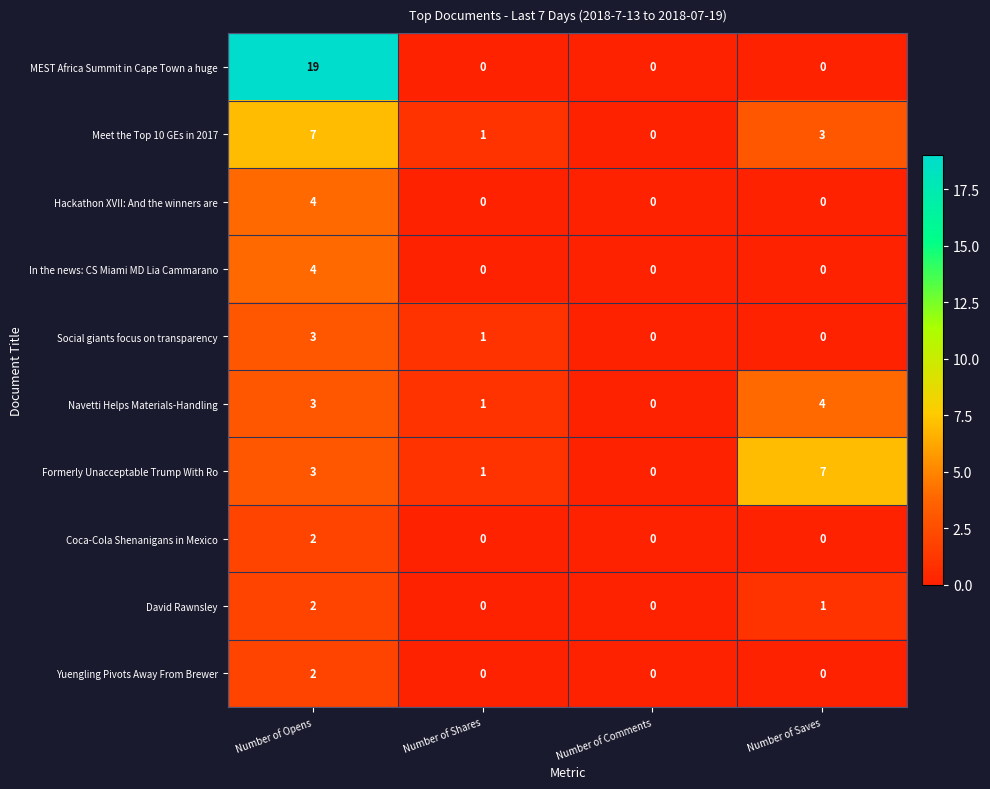

How many Formerly Unacceptable Trump With Ro values are between 1 and 7?

3